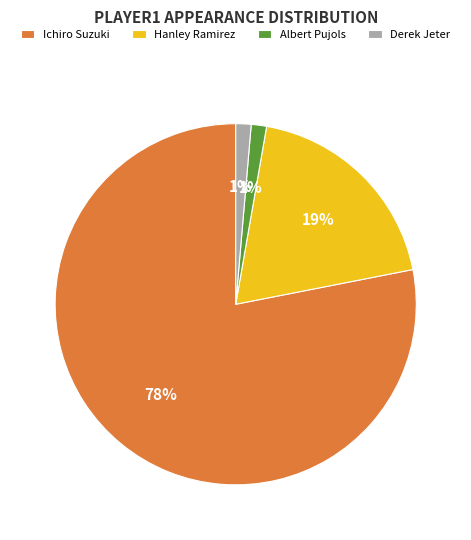

Does Ichiro Suzuki represent more than half of the total?

Yes